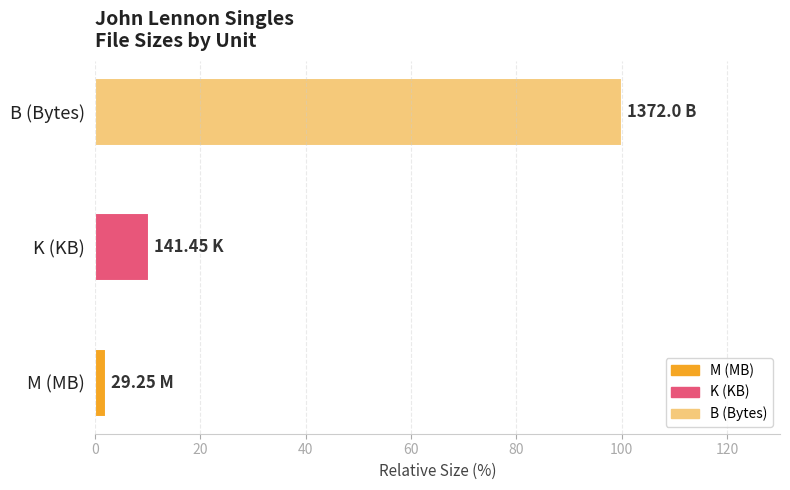

Rank the categories by value from lowest to highest.

M (MB), K (KB), B (Bytes)